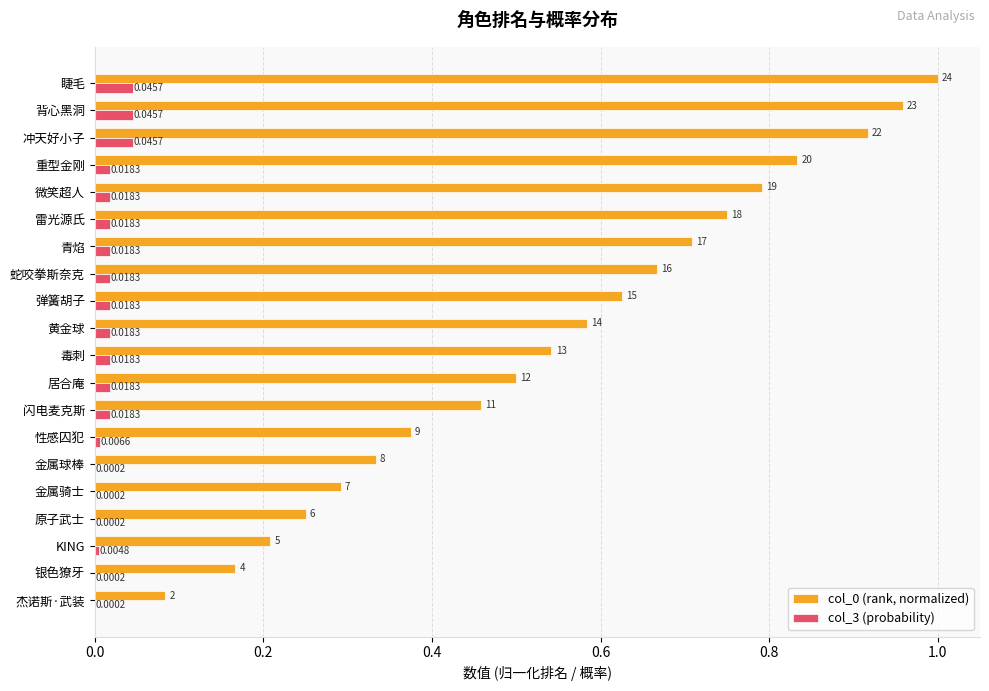

What is the sum of all col_0 (rank, normalized) values?

11.0